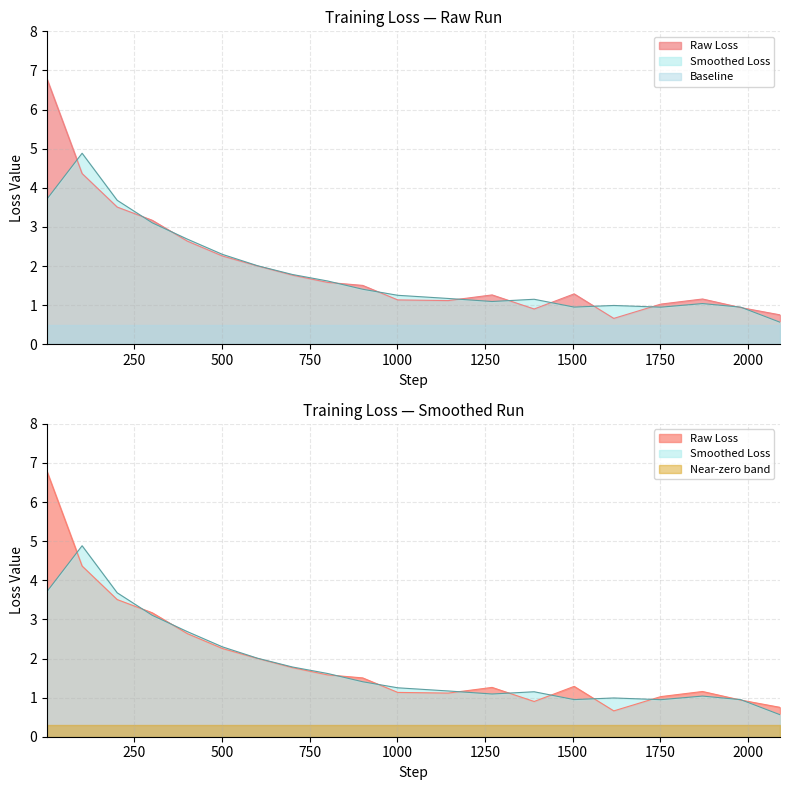

What is the sum of all values?

39.8